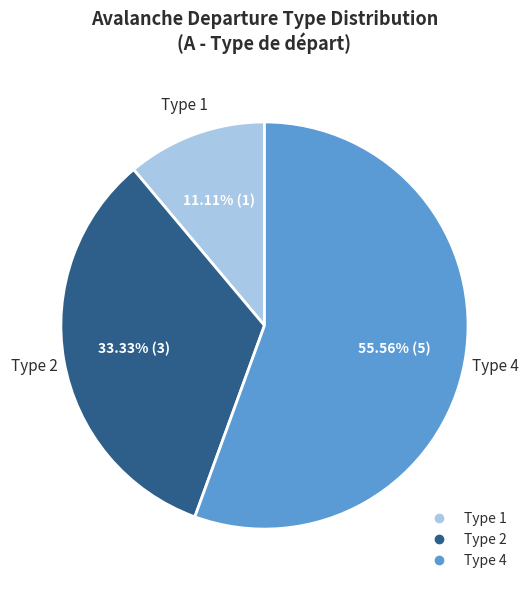

To the nearest percent, what percentage of the pie is Type 2?

33%